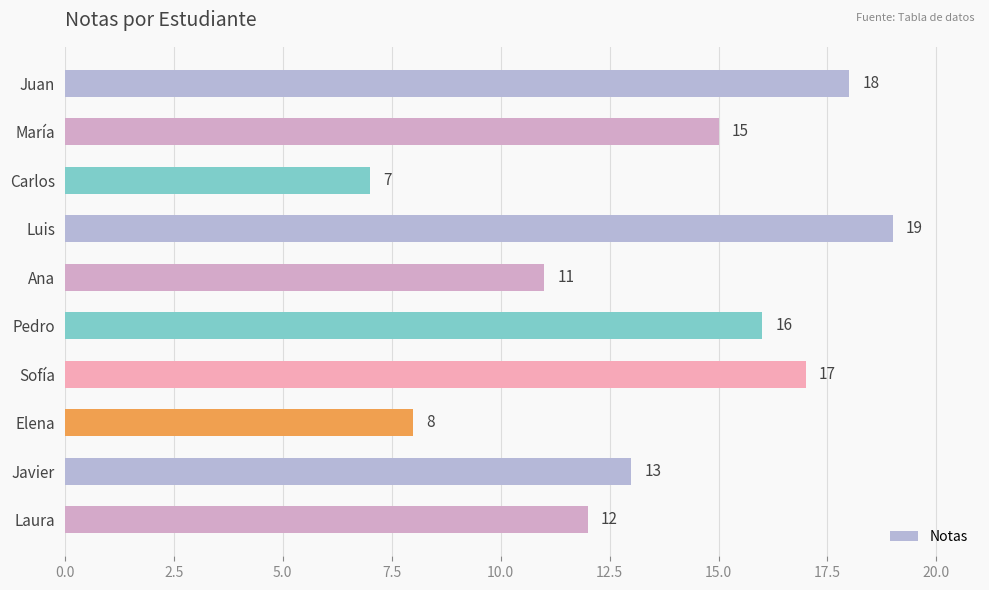

Does the chart contain any negative values?

No